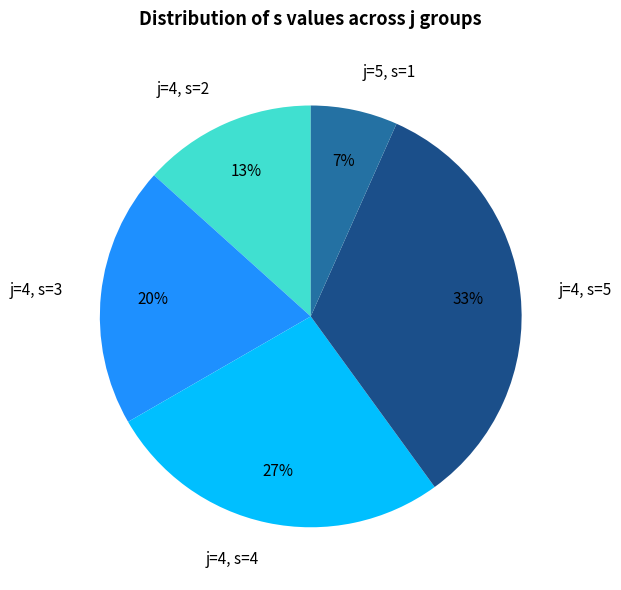

Is j=5, s=1 the majority of the pie?

No